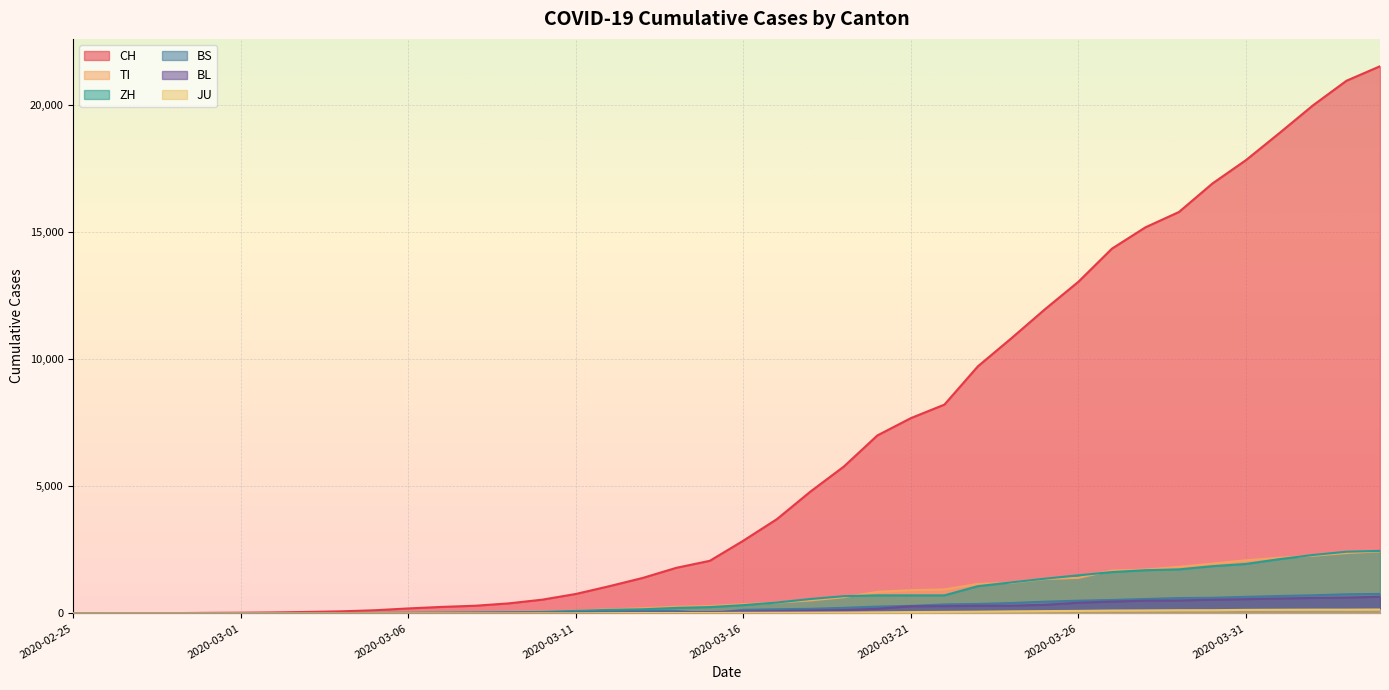

At which category does the chart reach its minimum across all series?

2020-02-25